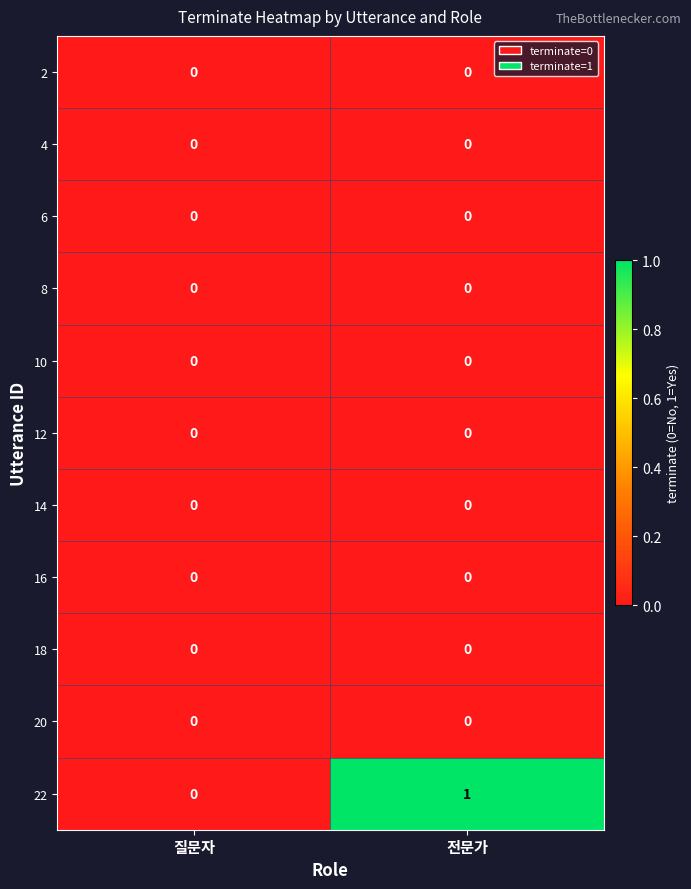

The 18 series shows 0 at 전문가. True or false?

True